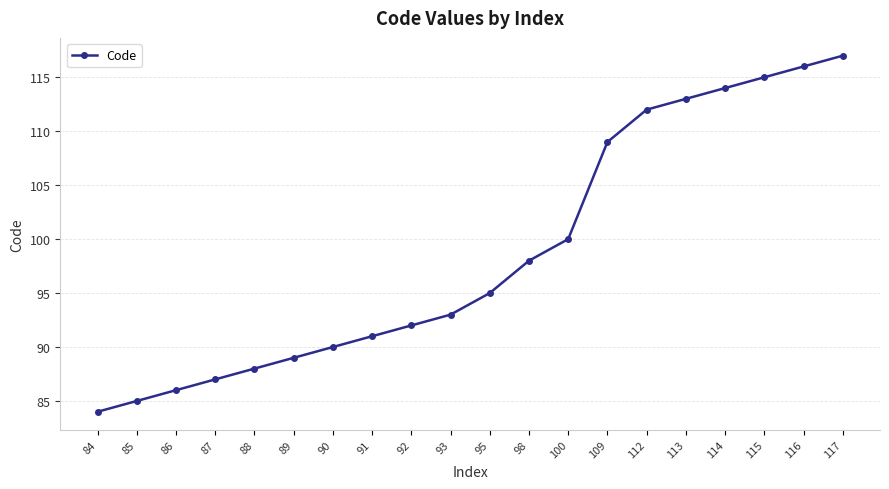

Reading right to left, what are all the values shown in this chart?

117=117	116=116	115=115	114=114	113=113	112=112	109=109	100=100	98=98	95=95	93=93	92=92	91=91	90=90	89=89	88=88	87=87	86=86	85=85	84=84